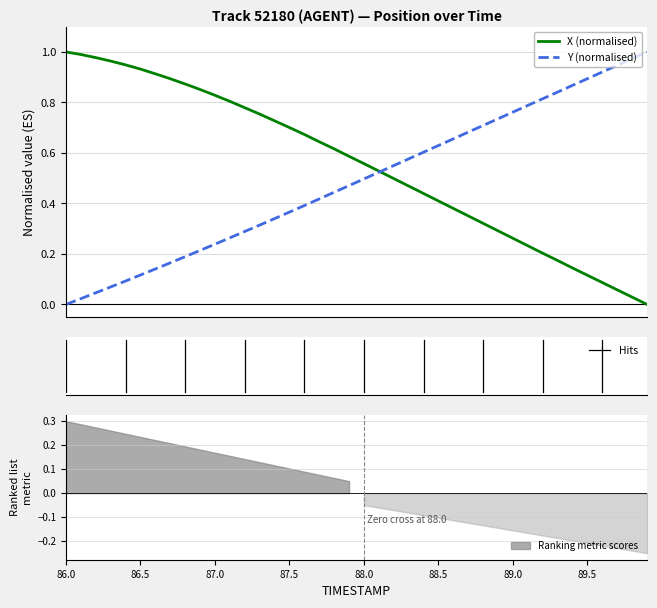

Reading left to right, transcribe all the data shown in this chart.

X: 1.0	1.0	1.0	1.0	0.9	0.9	0.9	0.9	0.9	0.9	0.8	0.8	0.8	0.8	0.7	0.7	0.7	0.6	0.6	0.6	0.6	0.5	0.5	0.5	0.4	0.4	0.4	0.4	0.3	0.3	0.3	0.2	0.2	0.2	0.1	0.1	0.1	0.1	0.0	0.0
Y: 0.0	0.0	0.0	0.1	0.1	0.1	0.1	0.2	0.2	0.2	0.2	0.3	0.3	0.3	0.3	0.4	0.4	0.4	0.4	0.5	0.5	0.5	0.5	0.6	0.6	0.6	0.7	0.7	0.7	0.7	0.8	0.8	0.8	0.8	0.9	0.9	0.9	0.9	1.0	1.0